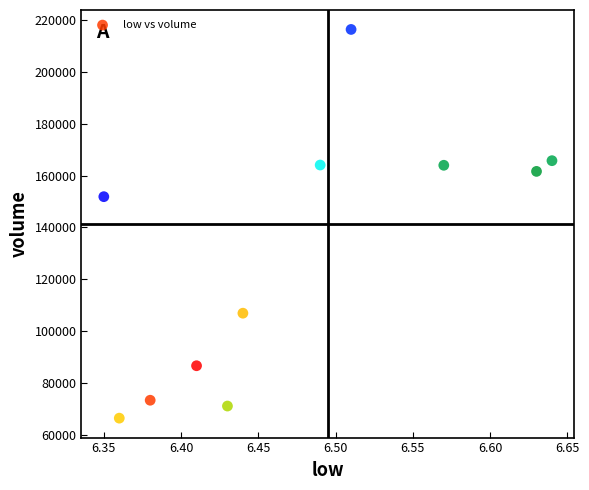

What Y value in the scatter plot is closest to 141397?

151856.8